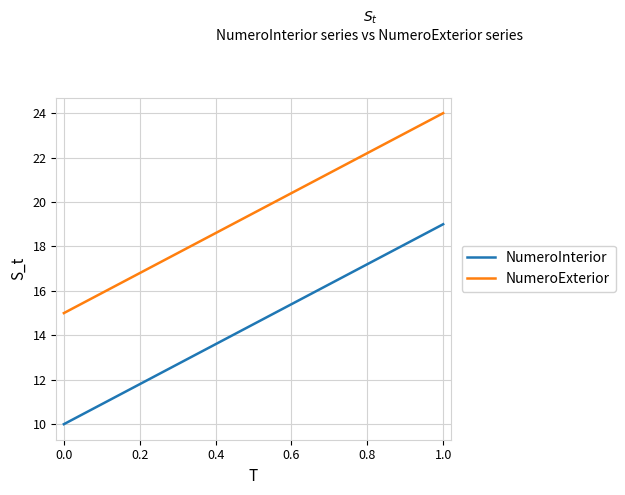

True or false: NumeroInterior and NumeroExterior intersect in this chart.

False